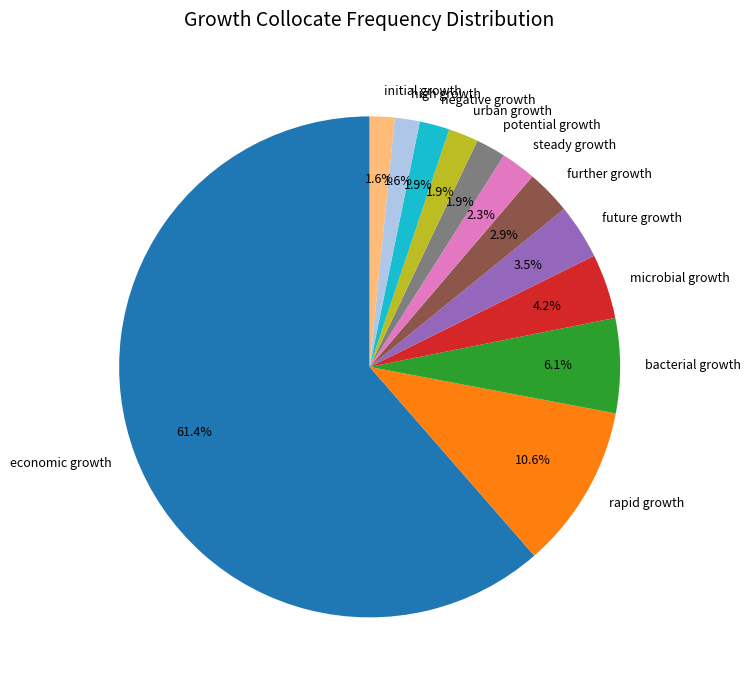

Which has a higher value, steady growth or bacterial growth?

bacterial growth